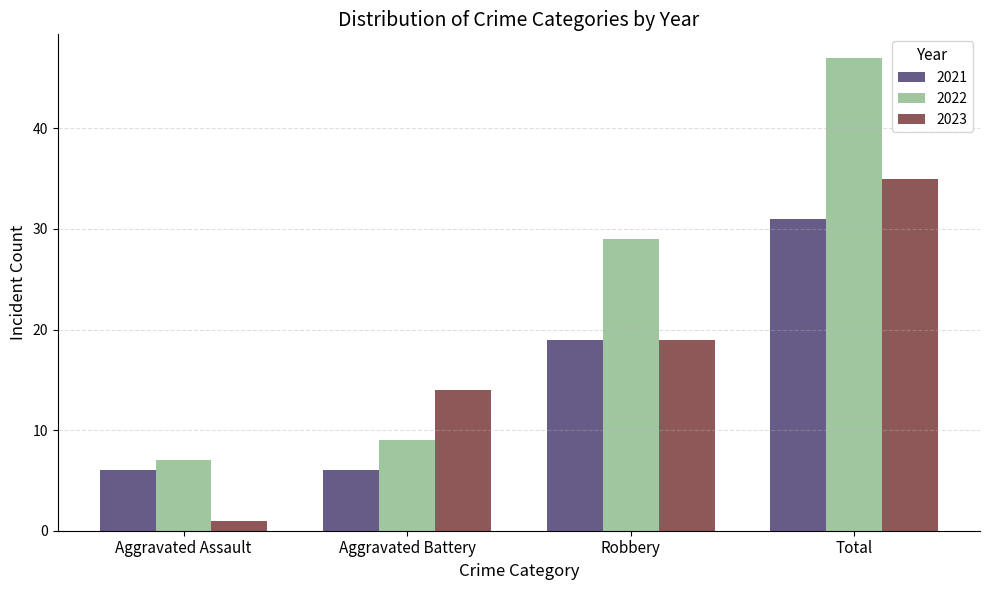

The value of 2022 at Aggravated Assault is 11. True or false?

False